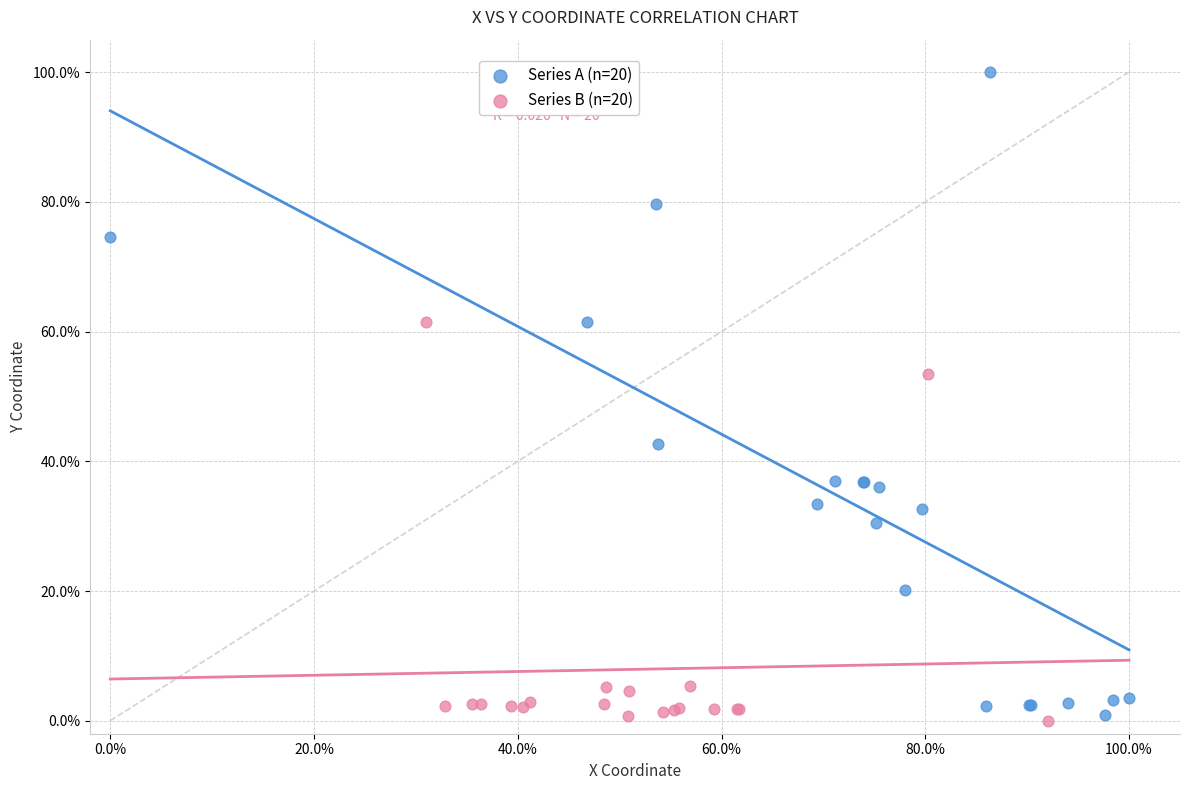

What are all the series names shown in the legend?

Series A (n=20), Series B (n=20)